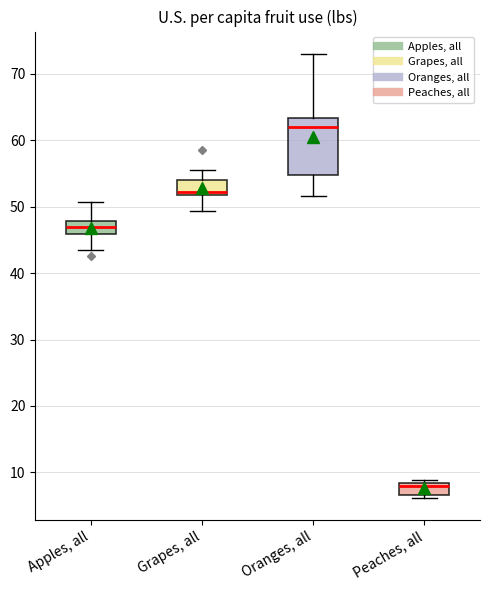

Which box is the tallest, from its lower edge to its upper edge?

Oranges, all